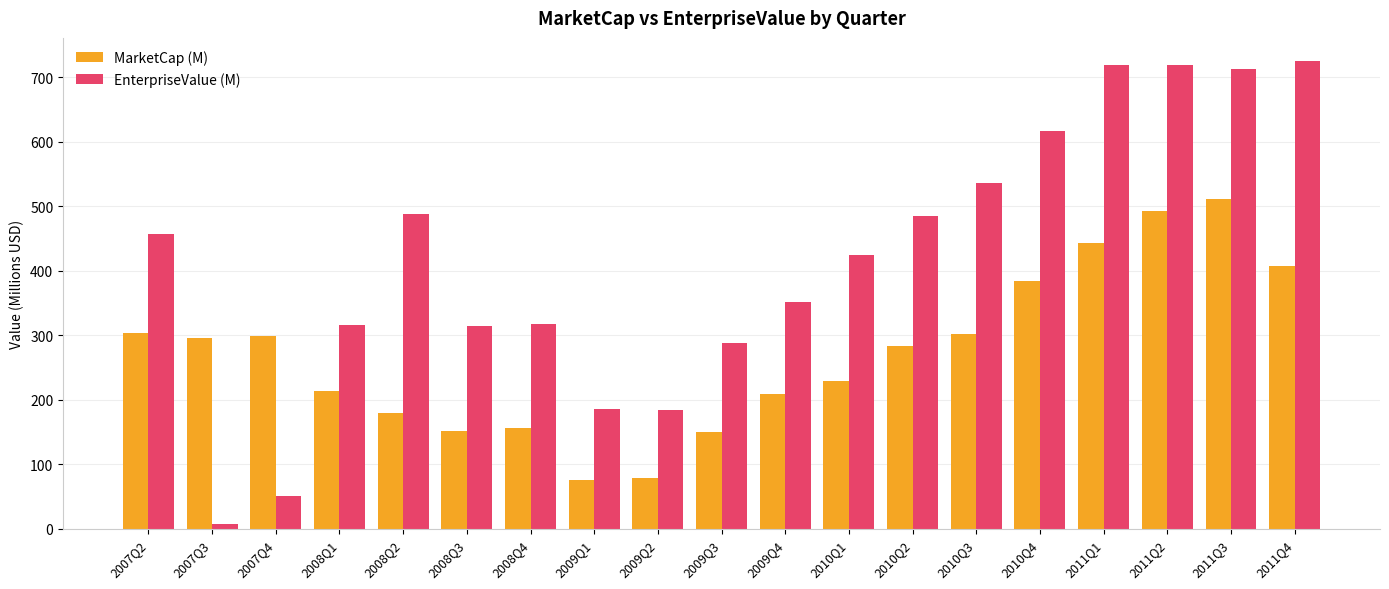

Between 2009Q2 and 2010Q4, which series saw the biggest shift?

EnterpriseValue (M)